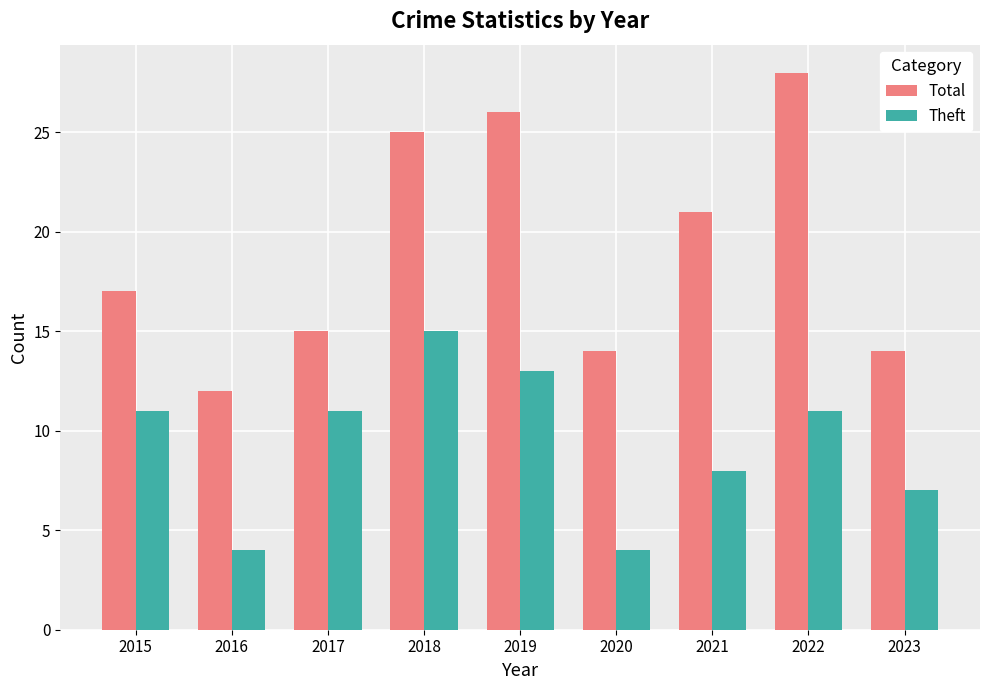

True or false: Theft has a value of 5 at 2021.

False